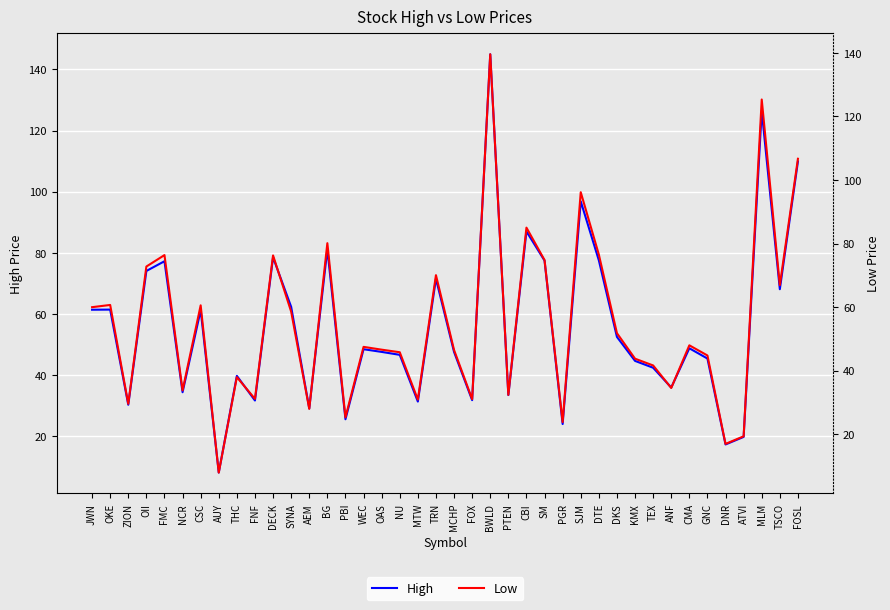

What is the maximum value for High?

145.0